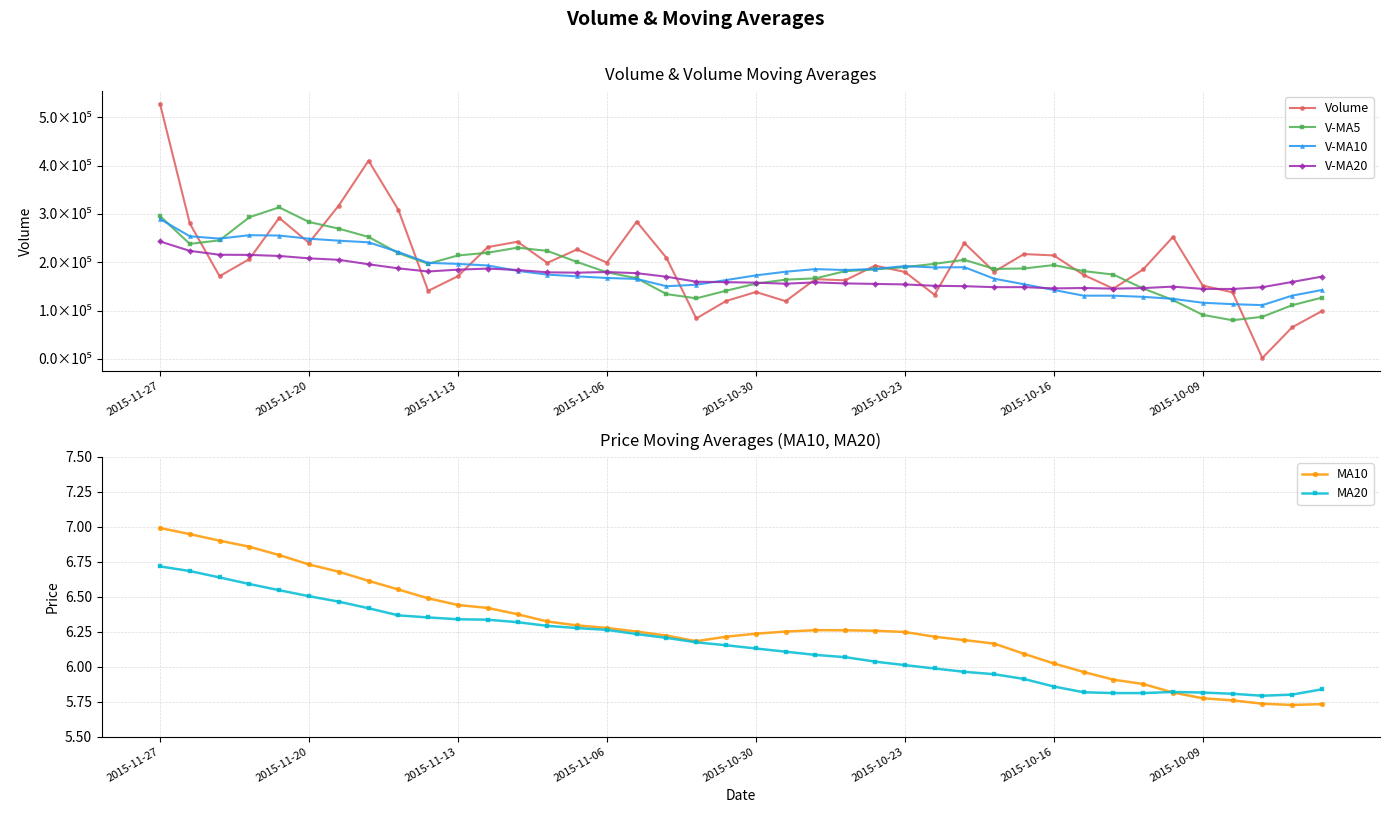

How many values in the V-MA10 series exceed 180321?

20